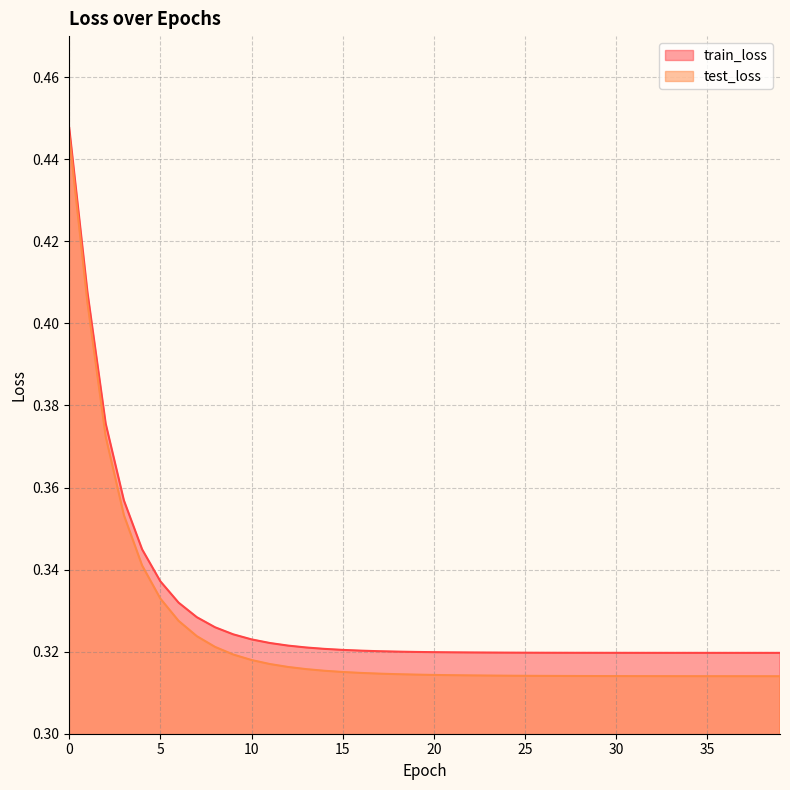

What is the difference between the maximum and second lowest values in the test_loss series?

0.1